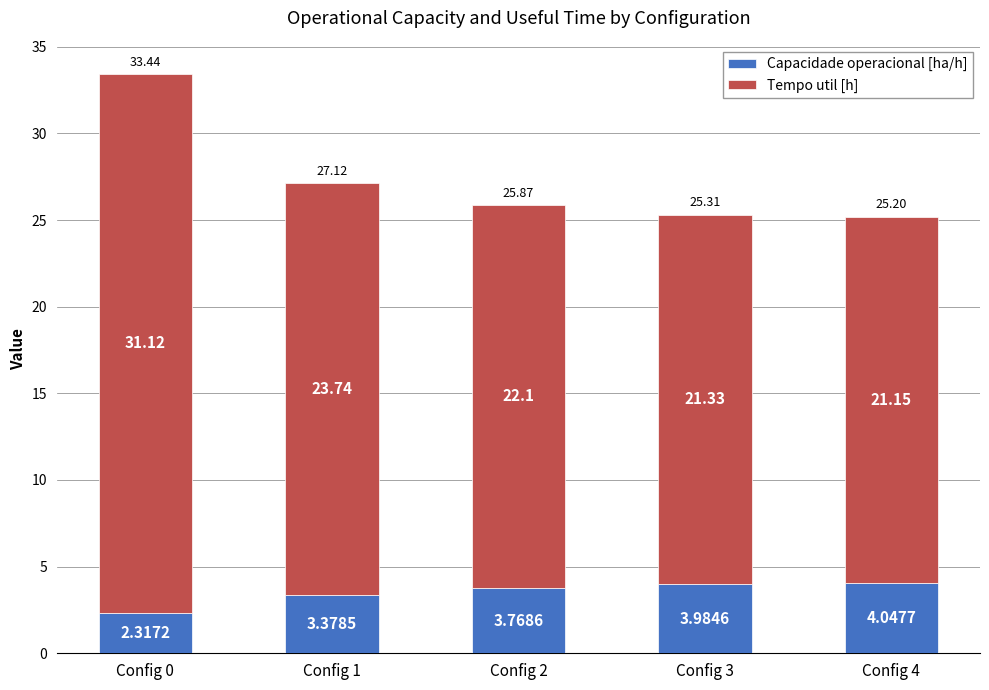

How many data points does each series have?

5